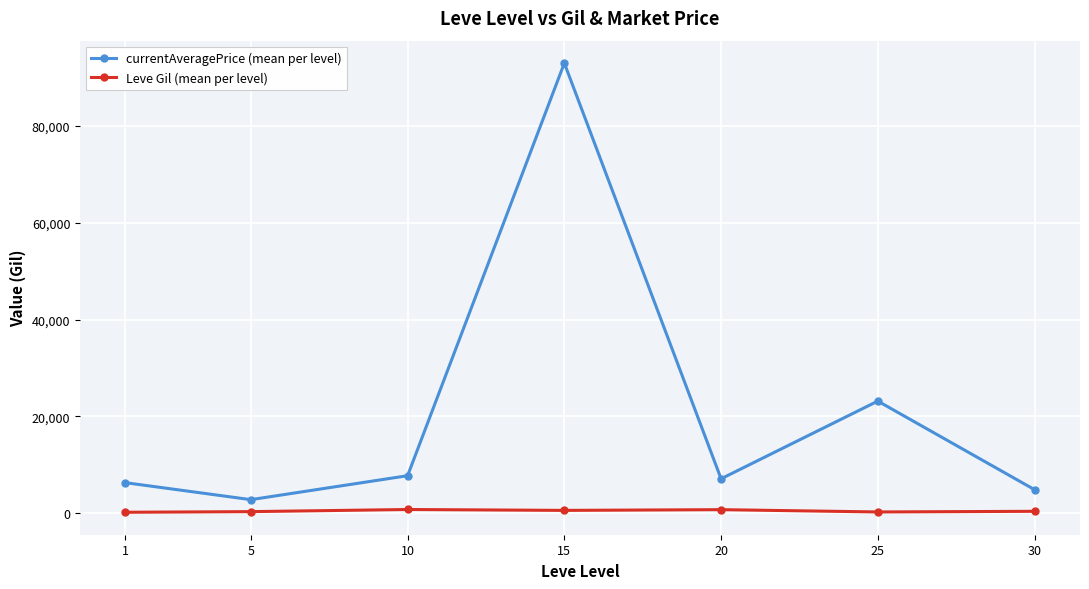

At which category does currentAveragePrice (mean per level) reach its first local valley?

5